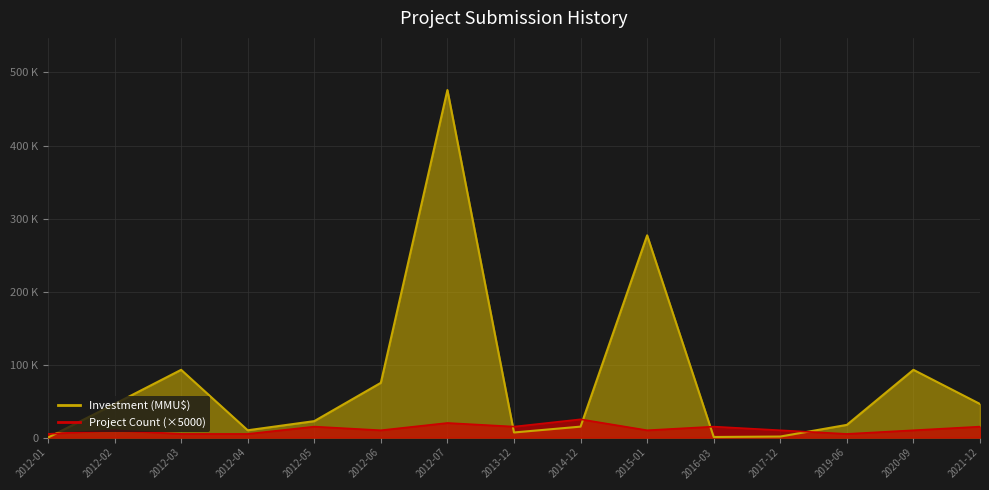

Count the Project Count values in the range 5000 to 15000.

13